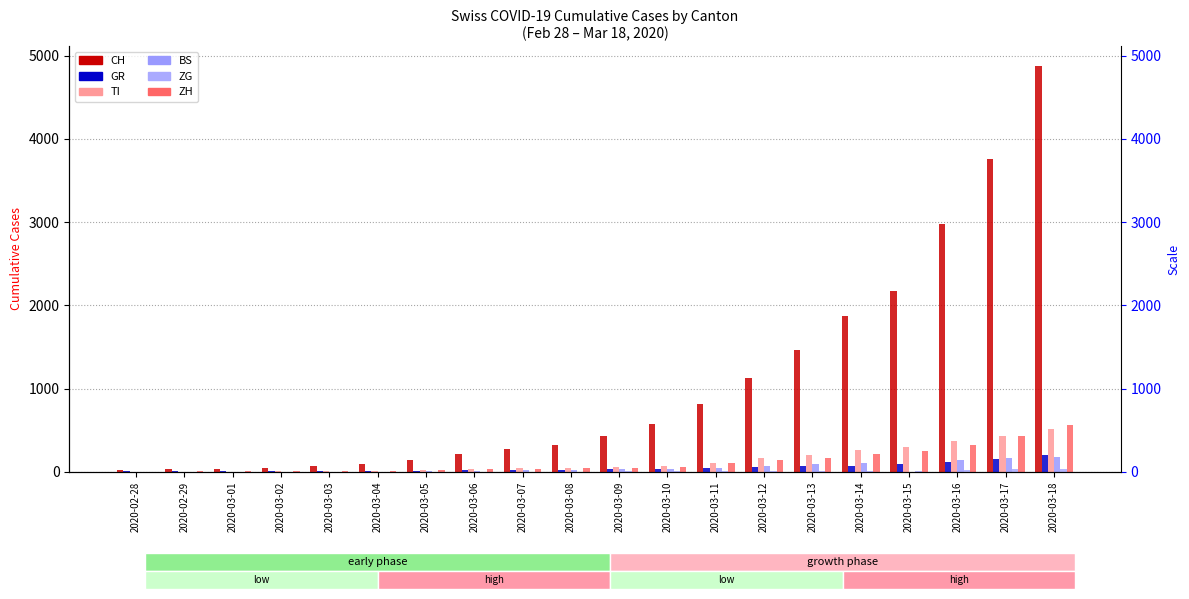

Where is CH nearest to the value 2444?

2020-03-15